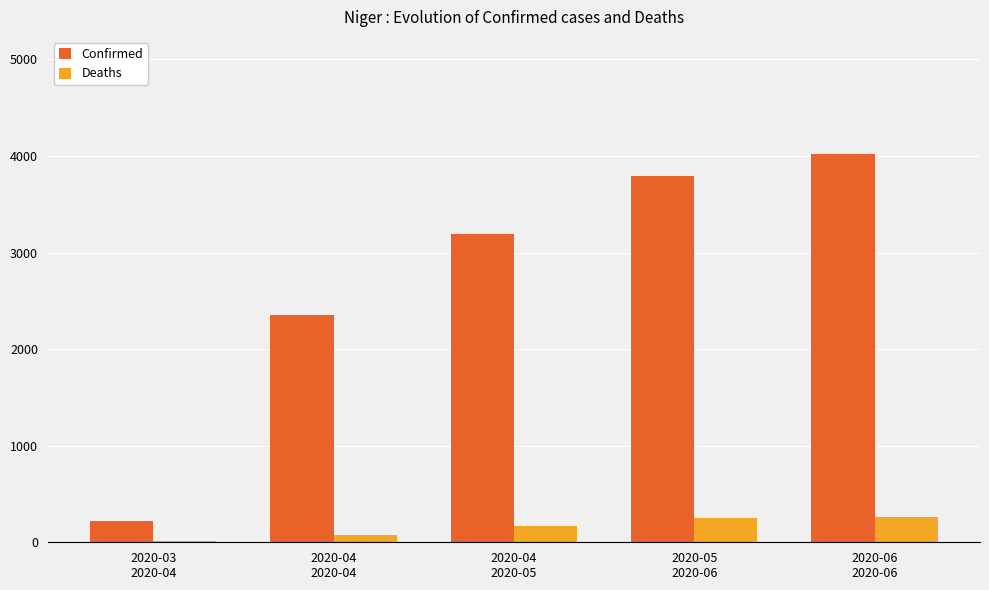

What is the maximum value shown in the chart?

4025